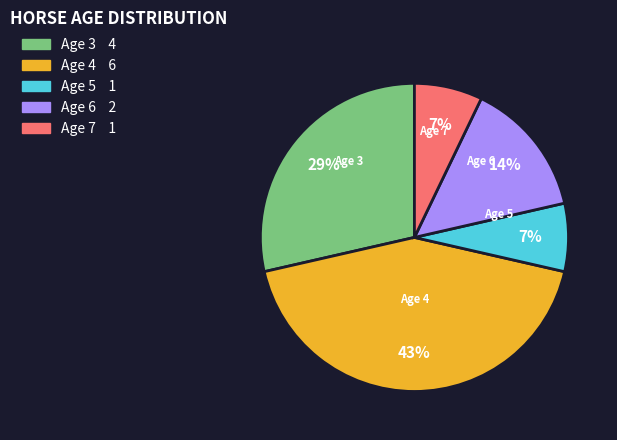

Is there any slice that represents more than half of the pie?

No